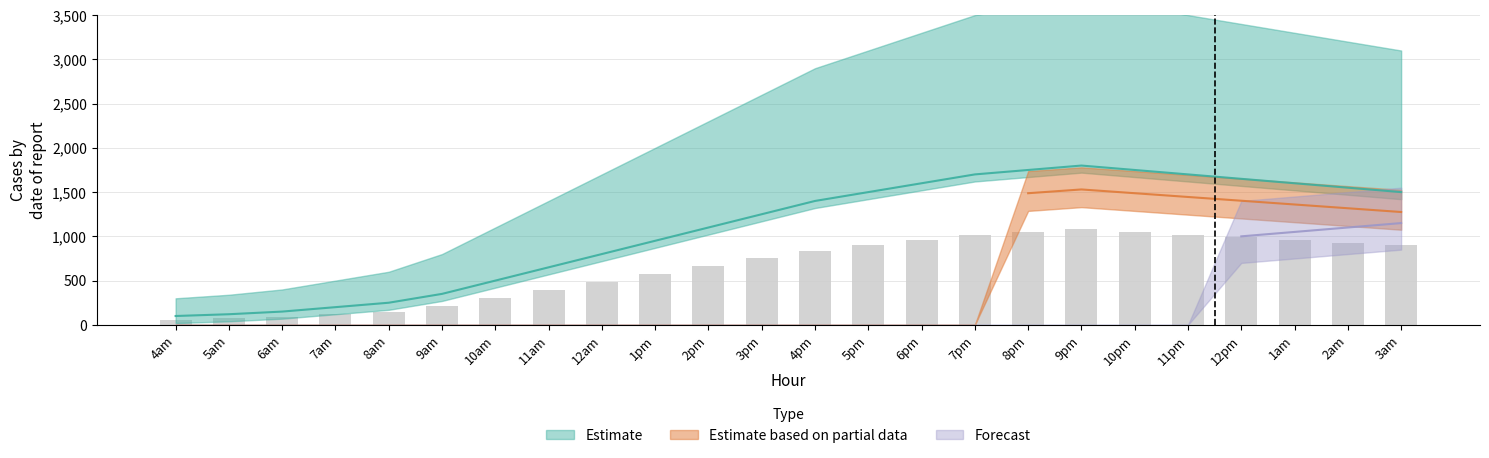

What is the label of the 20th bar from the right?

8am